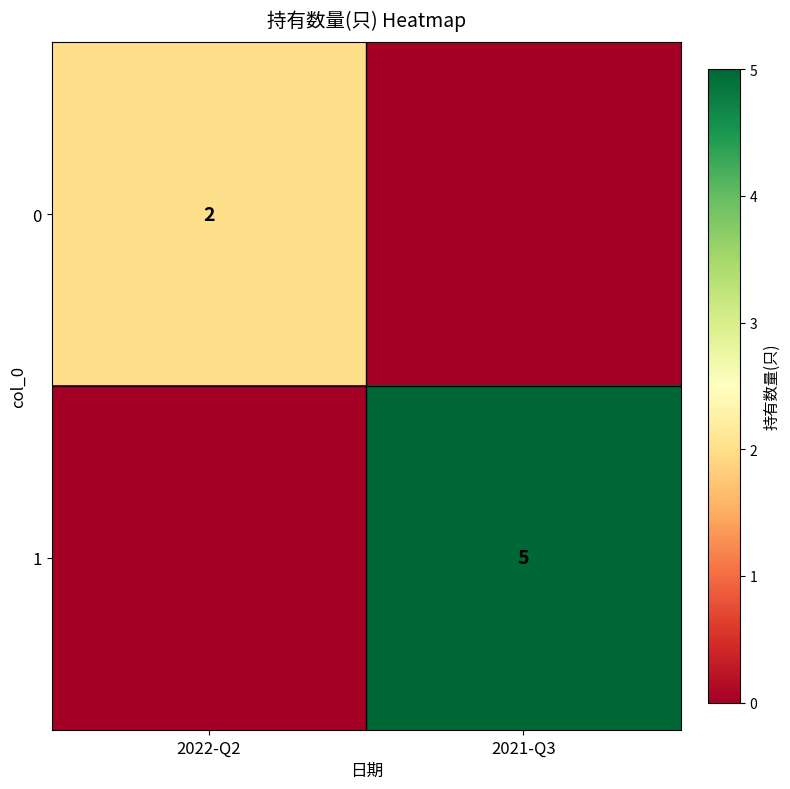

Between 2021-Q3 and 2022-Q2, which is larger?

2022-Q2